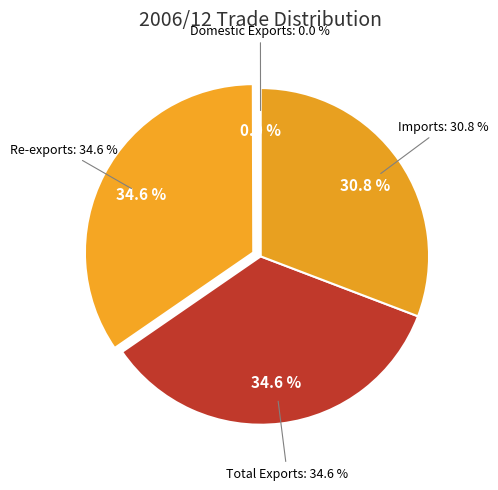

True or false: Imports accounts for 31% of the total.

True